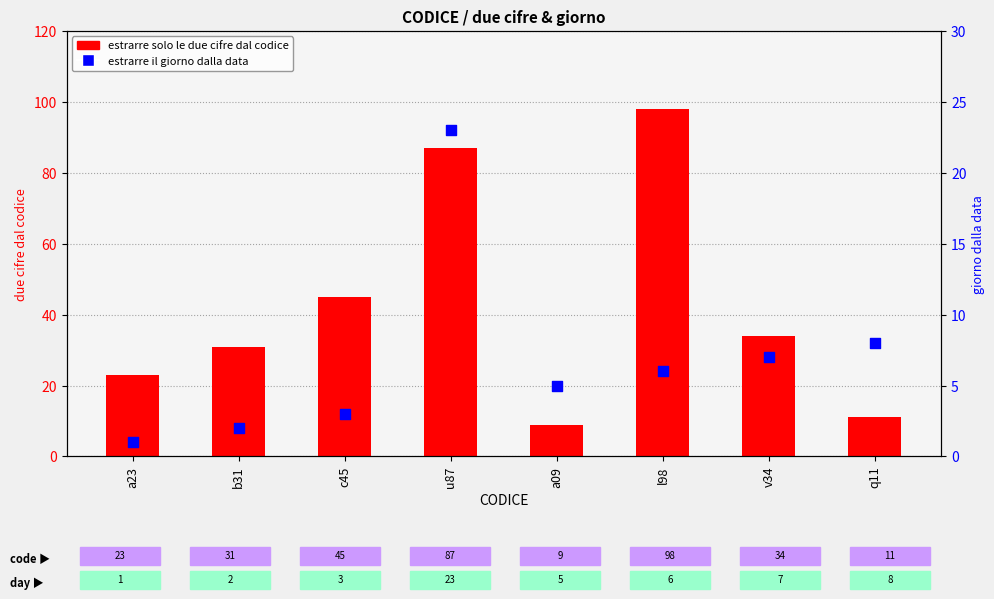

What is the total value across all series at b31?

33